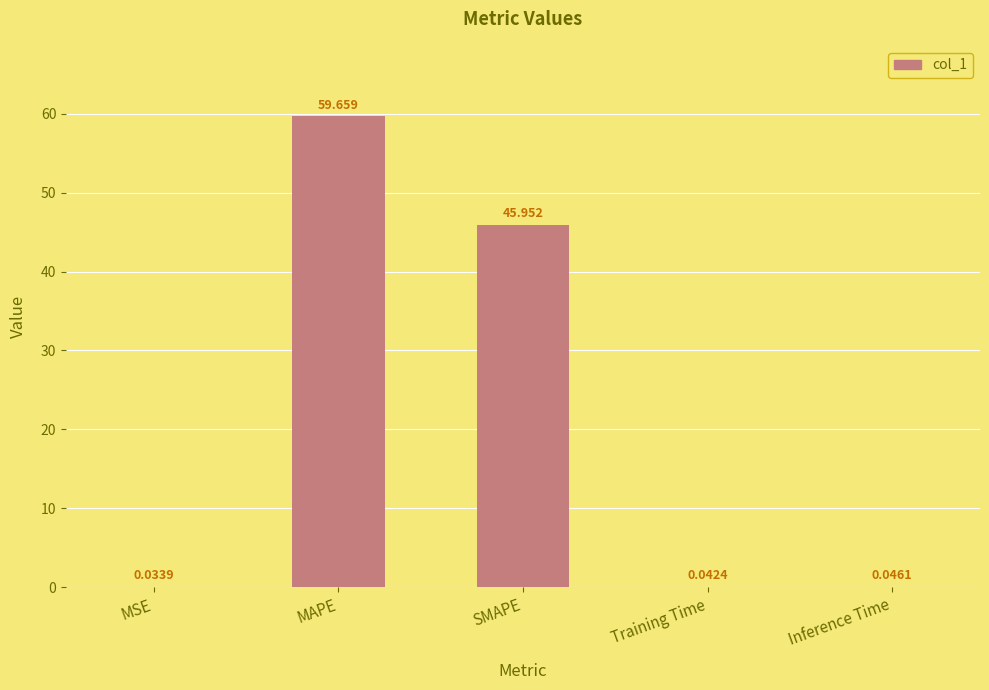

At which category does the chart reach its peak across all series?

MAPE